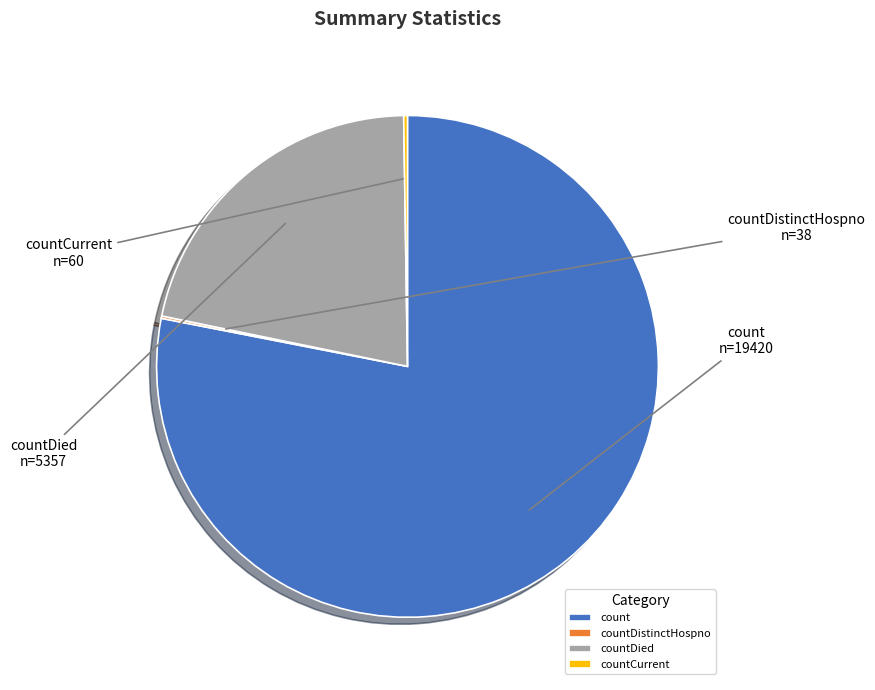

Combined, do count and countDied account for over 50%?

Yes